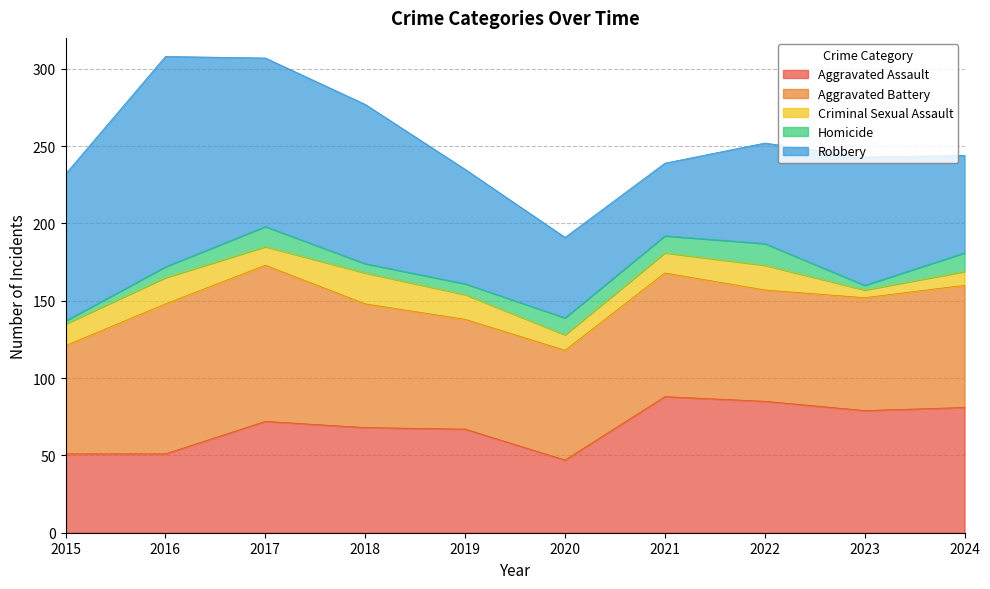

What is the spread (max minus min) of values at 2018?

97